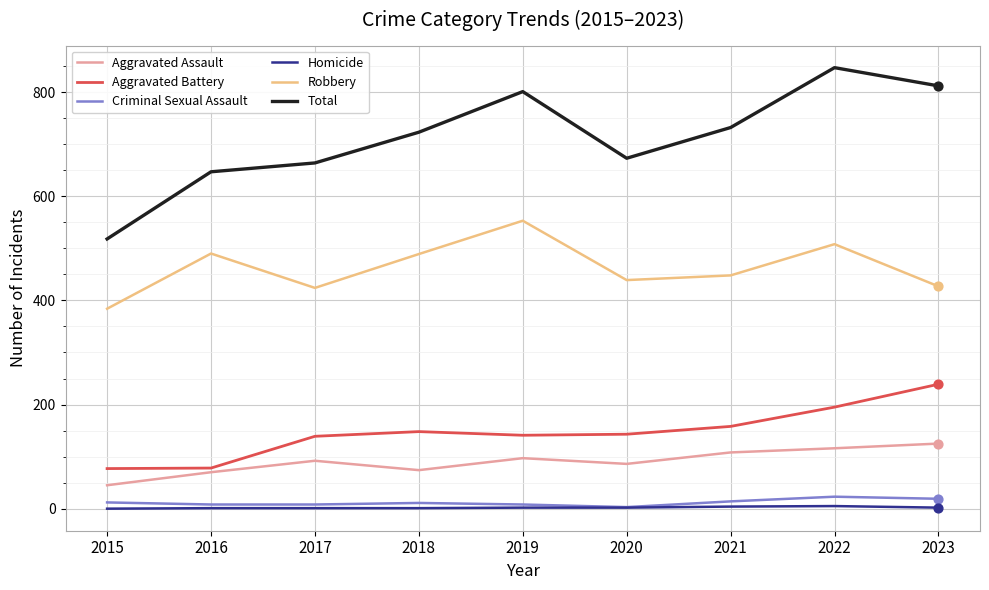

At how many categories does at least one series exceed 509?

9